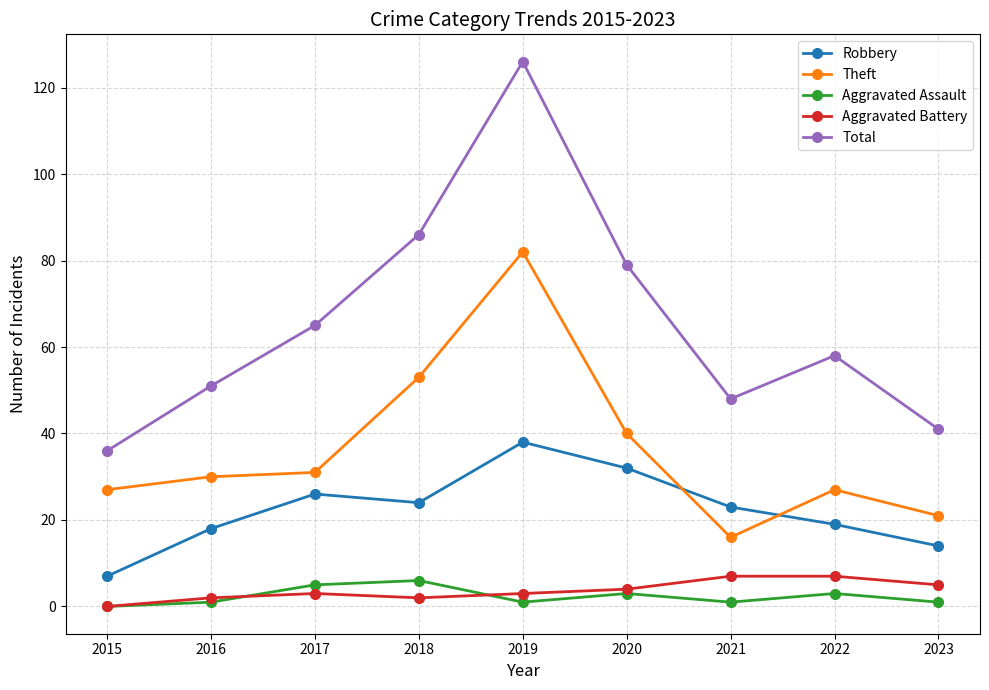

How many distinct data groups are displayed?

5